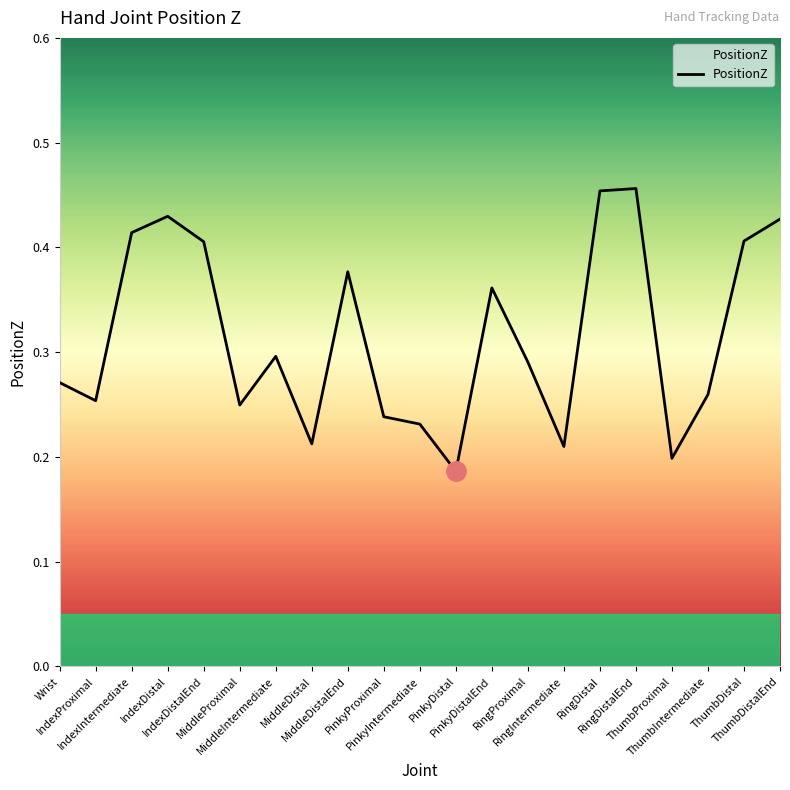

What is the change in value from MiddleIntermediate to MiddleDistal?

-0.1